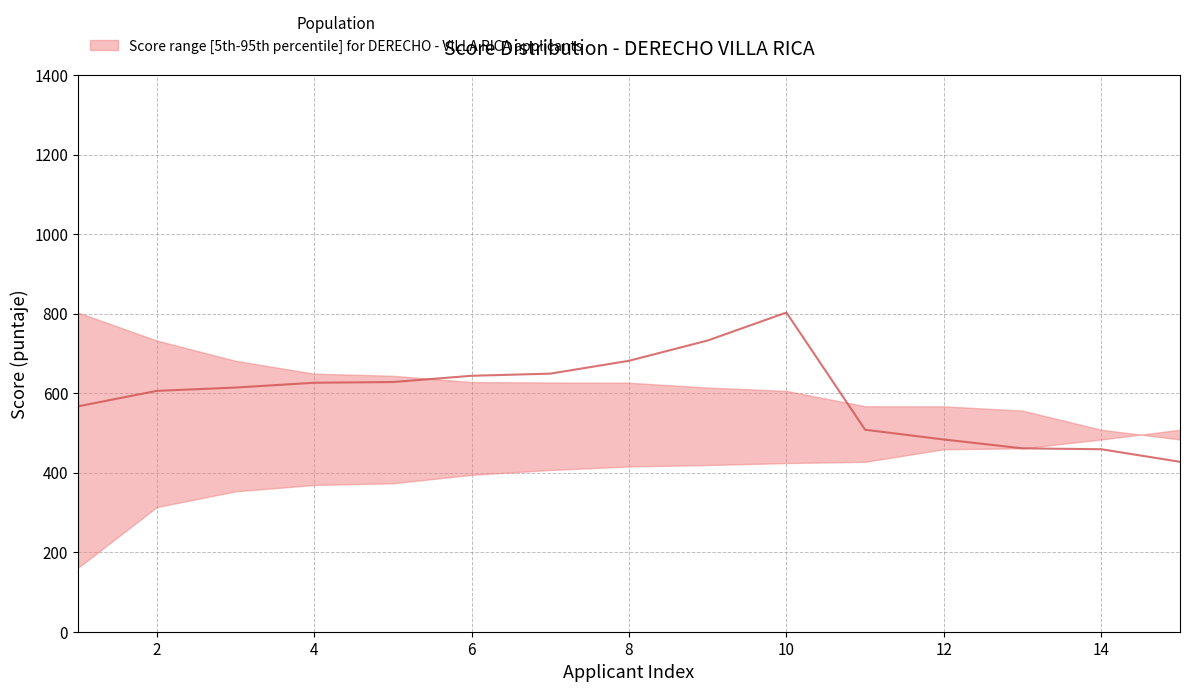

What is the difference between the maximum and minimum values in the lower series?

347.4